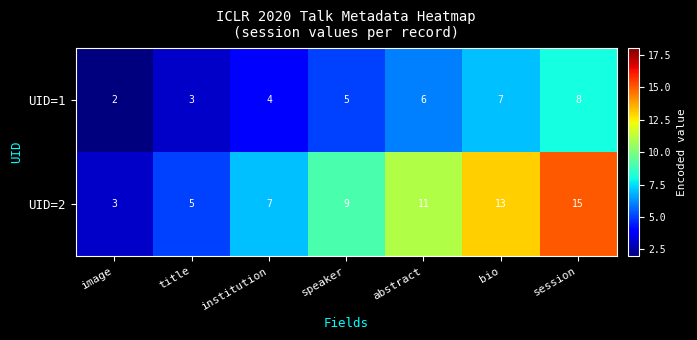

List the labels in order of UID=2 value, largest first.

session, bio, abstract, speaker, institution, title, image